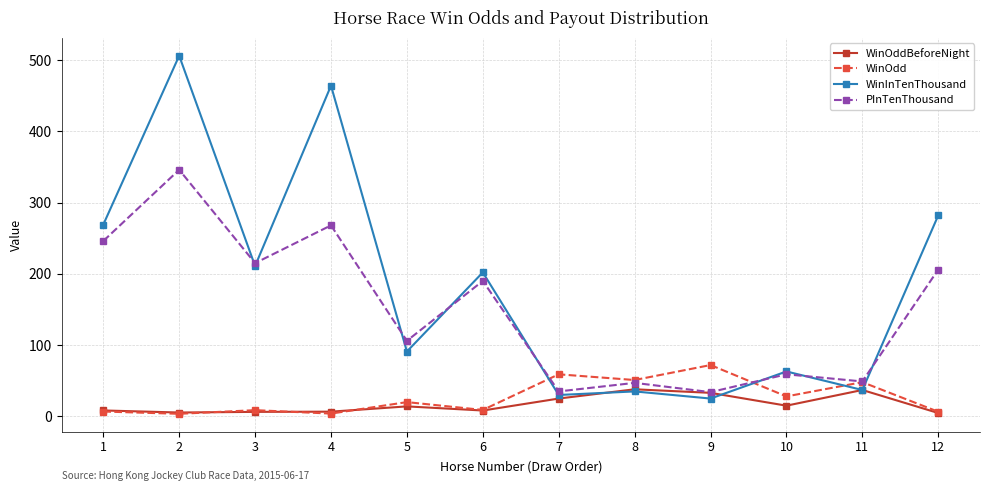

List the series in order of their peak value, highest first.

WinInTenThousand, PInTenThousand, WinOdd, WinOddBeforeNight